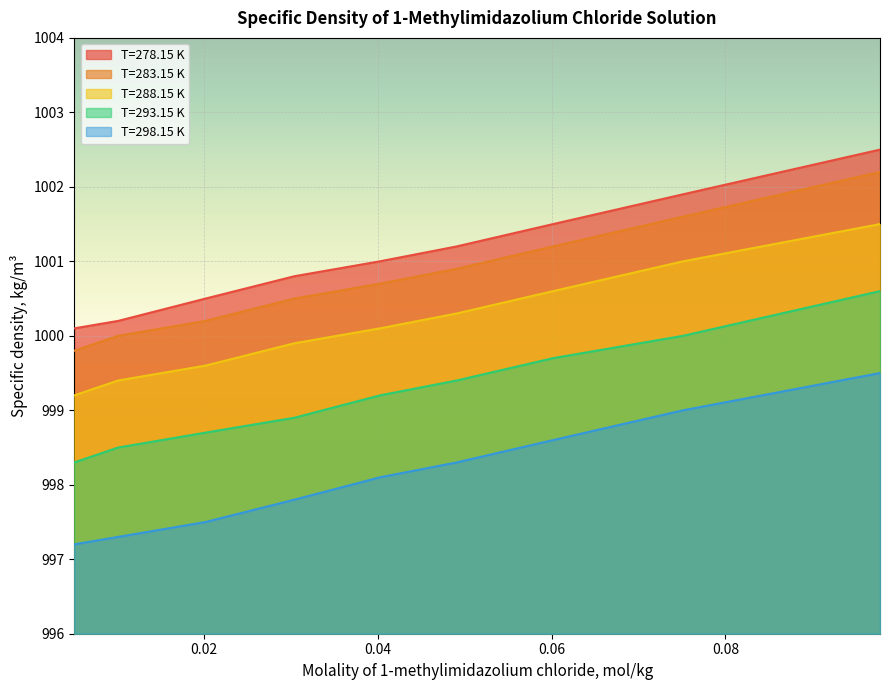

What is the total value across all series at 0.06016?

5001.6